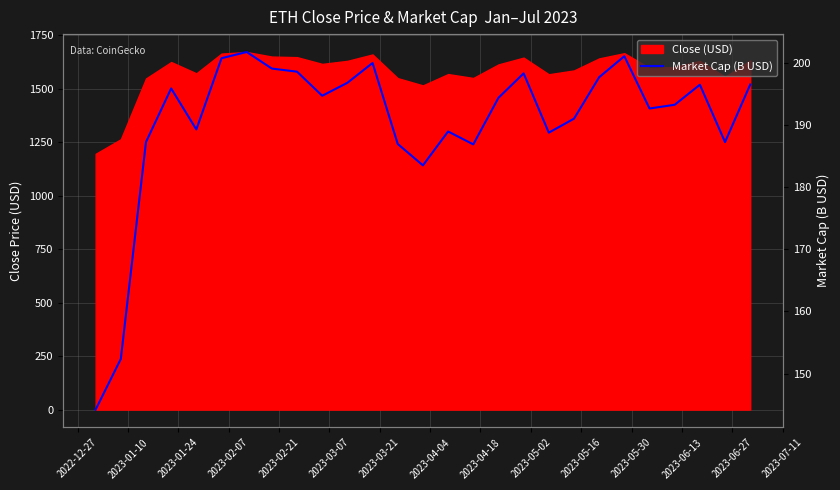

Reading left to right, transcribe all the data shown in this chart.

144.2	152.3	187.3	195.9	189.3	200.8	201.8	199.1	198.6	194.7	196.8	200.0	187.0	183.5	189.0	186.9	194.4	198.3	188.8	191.0	197.7	201.1	192.7	193.3	196.5	187.3	196.5